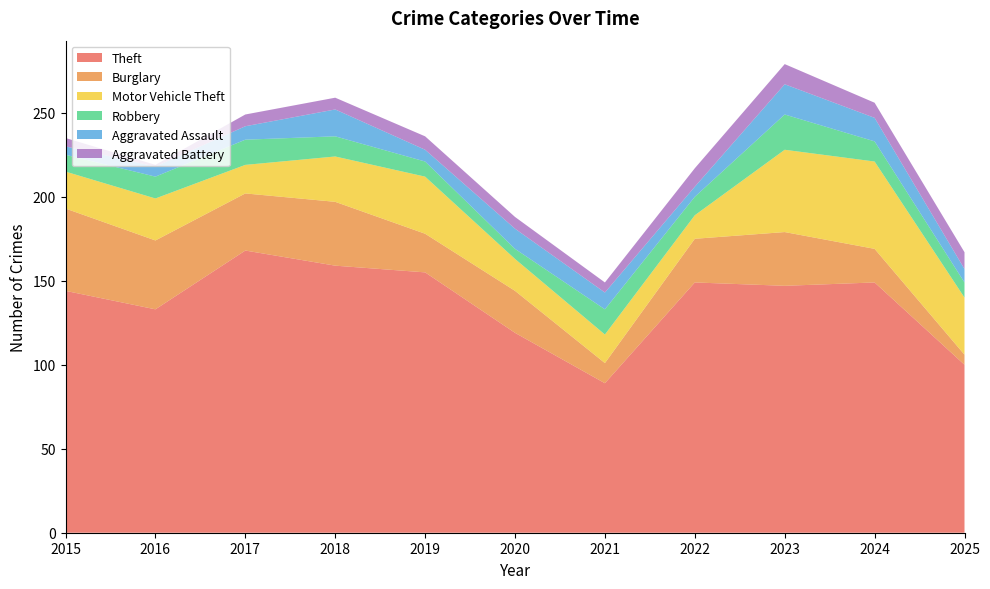

Reading left to right, list all the values displayed in this chart.

Theft: 144	133	168	159	155	119	89	149	147	149	100
Burglary: 49	41	34	38	23	25	12	26	32	20	6
Motor Vehicle Theft: 22	25	17	27	34	19	17	14	49	52	34
Robbery: 10	13	15	12	9	6	15	11	21	12	9
Aggravated Assault: 5	6	8	16	7	12	10	6	18	14	8
Aggravated Battery: 5	1	7	7	8	7	6	11	12	9	10